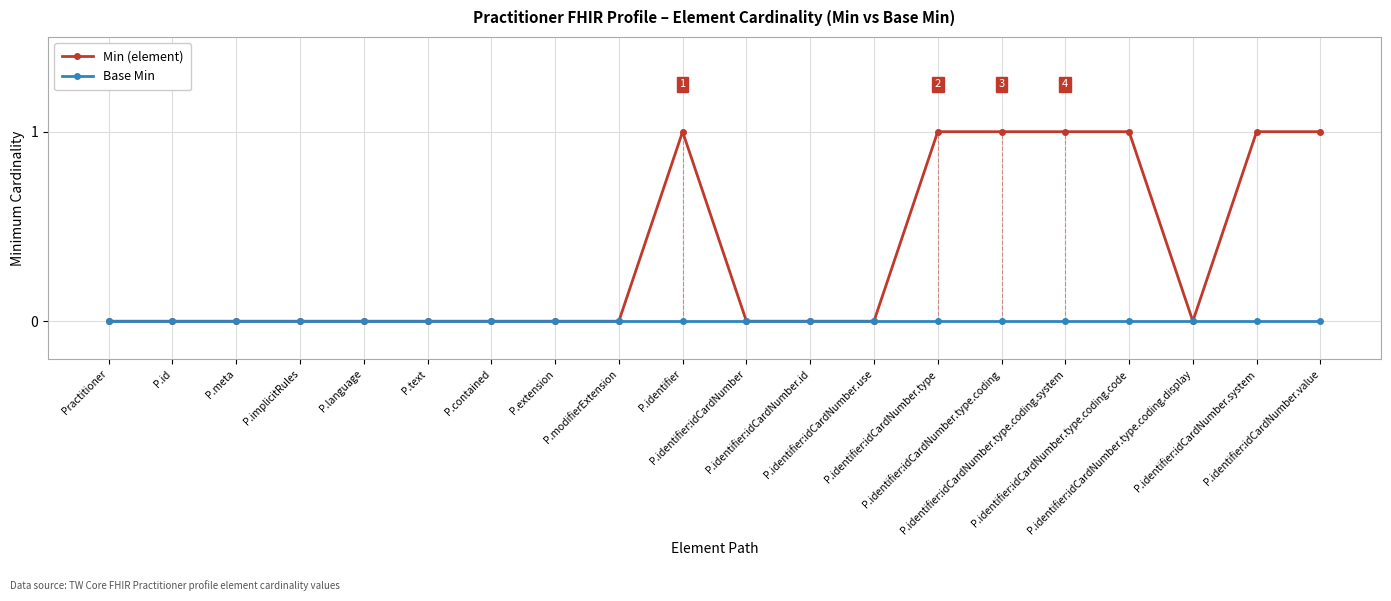

How many categories are shown in the chart?

20